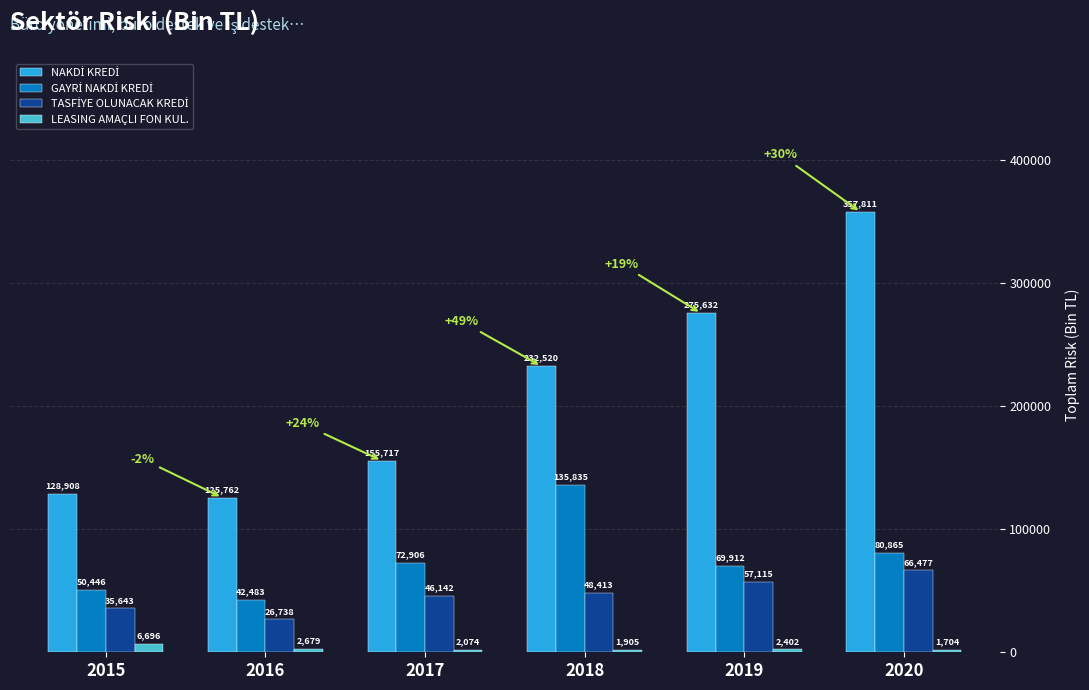

The value of LEASING AMAÇLI FON KUL. at 2020 is 1704.0. True or false?

True